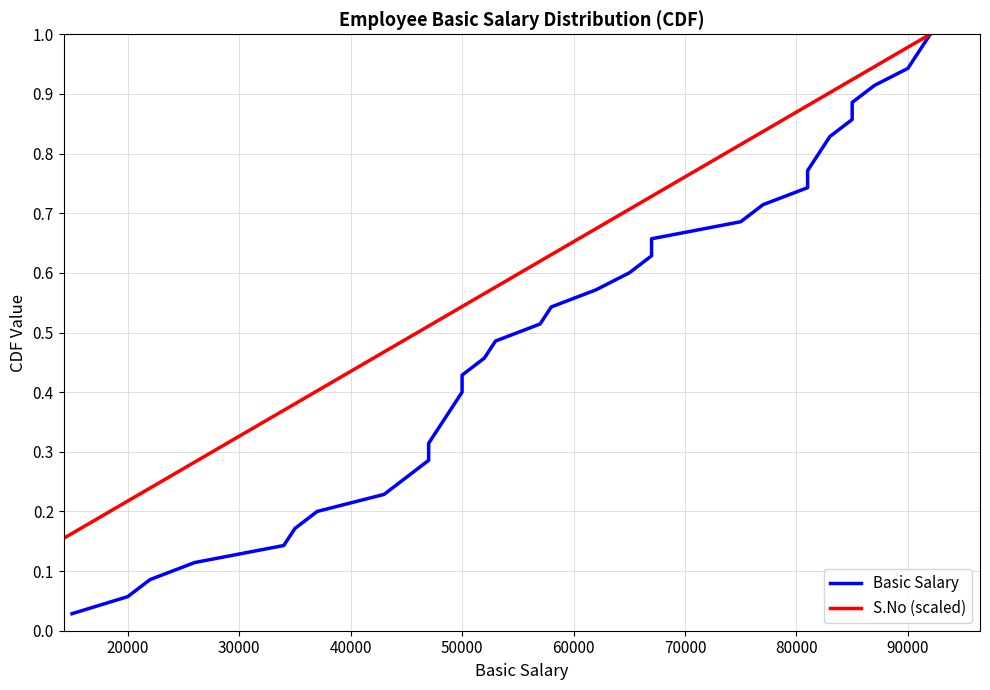

What is the highest value of the Basic Salary series?

1.0